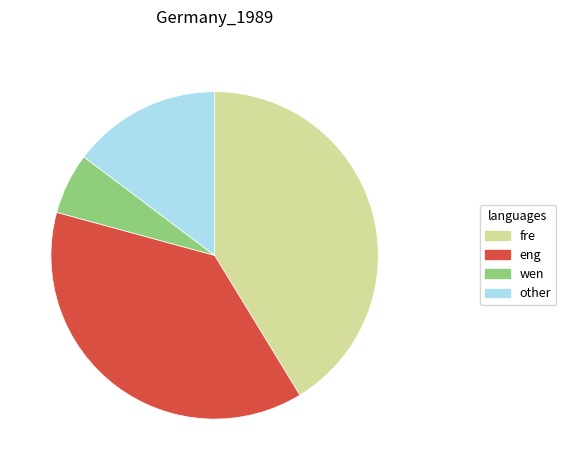

Is there any slice that represents more than half of the pie?

No